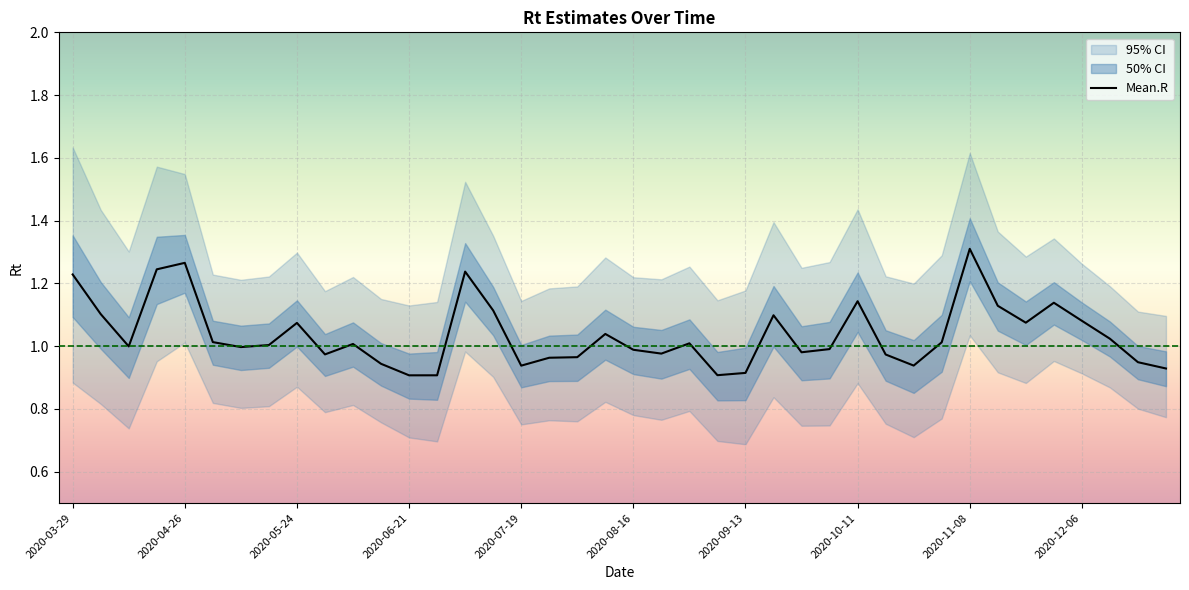

Reading right to left, extract all data points from this chart.

0.9	0.9	1.0	1.1	1.1	1.1	1.1	1.3	1.0	0.9	1.0	1.1	1.0	1.0	1.1	0.9	0.9	1.0	1.0	1.0	1.0	1.0	1.0	0.9	1.1	1.2	0.9	0.9	0.9	1.0	1.0	1.1	1.0	1.0	1.0	1.3	1.2	1.0	1.1	1.2